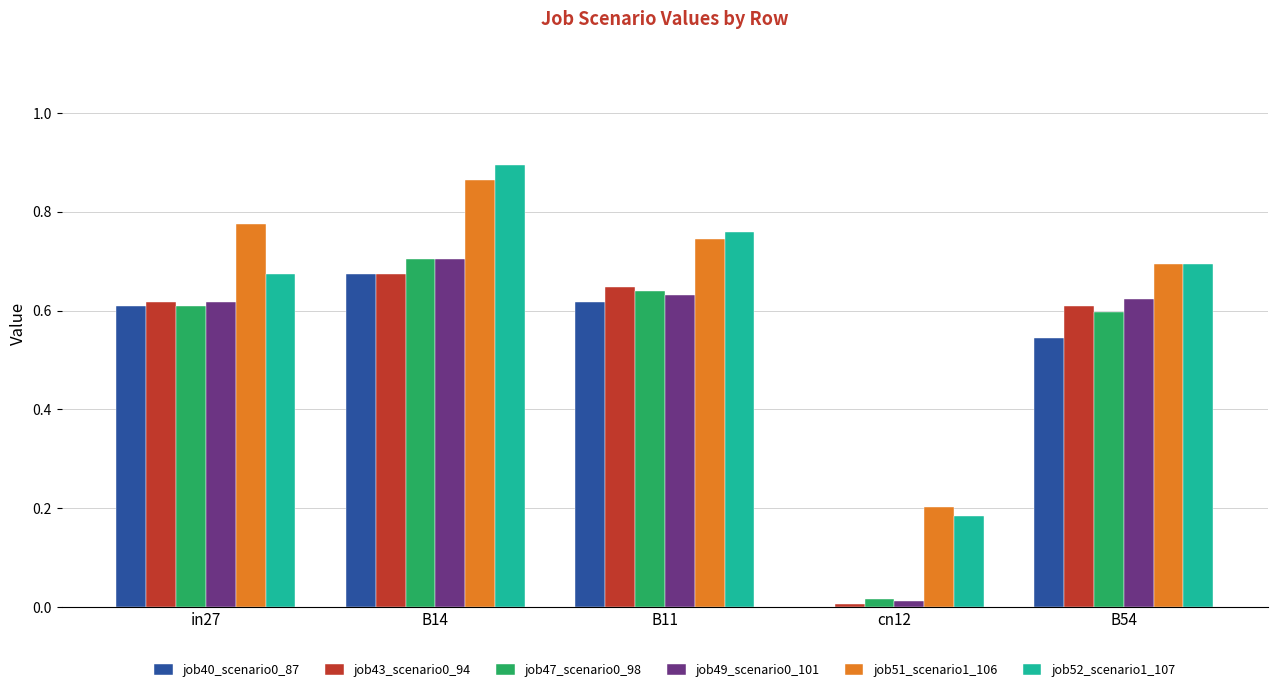

Is the value of job52_scenario1_107 at B54 greater than the value of job49_scenario0_101 at in27?

Yes